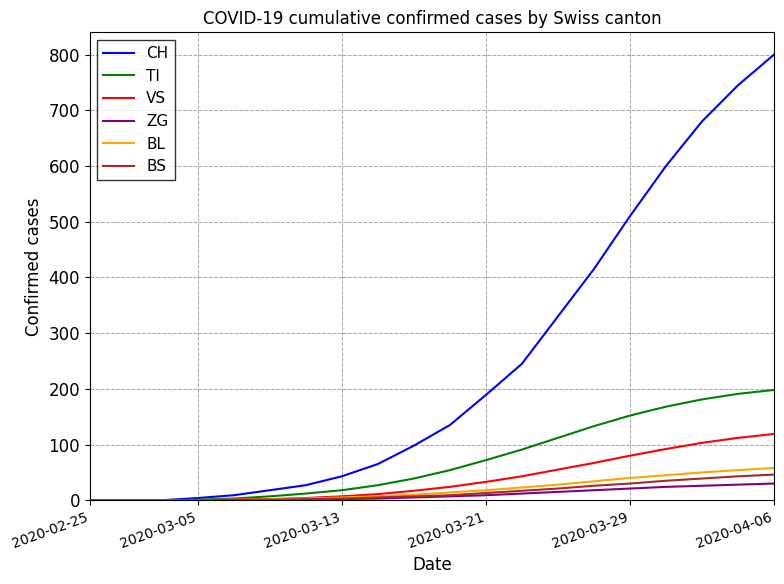

Which series has the largest total across all categories?

CH